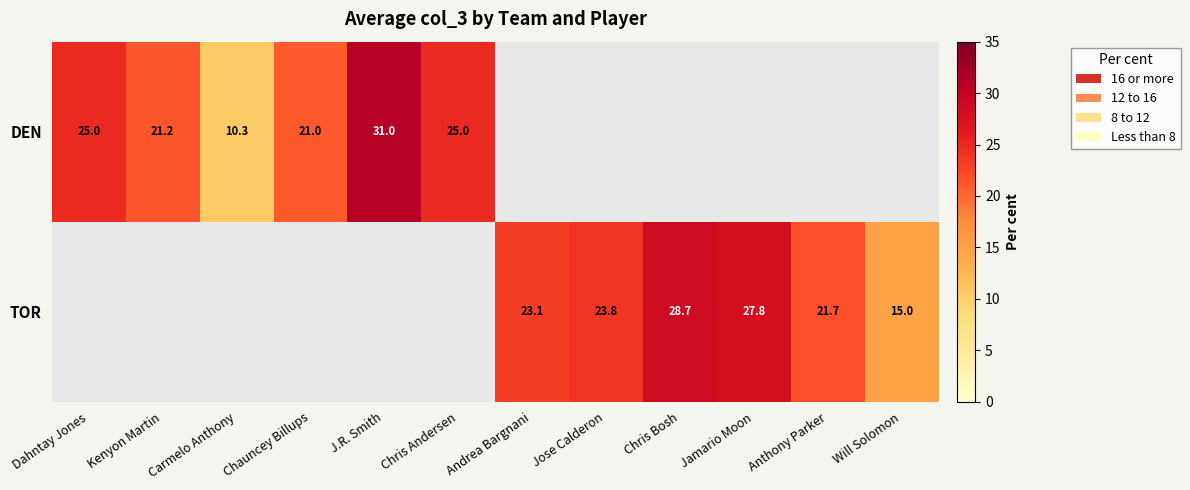

Which label corresponds to the largest value in the chart?

J.R. Smith